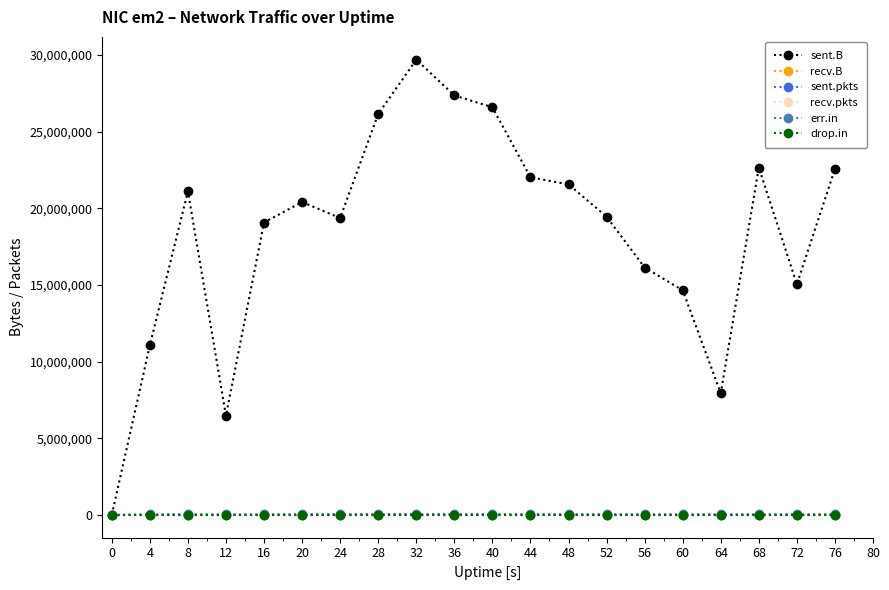

How many lines are shown in the chart?

6